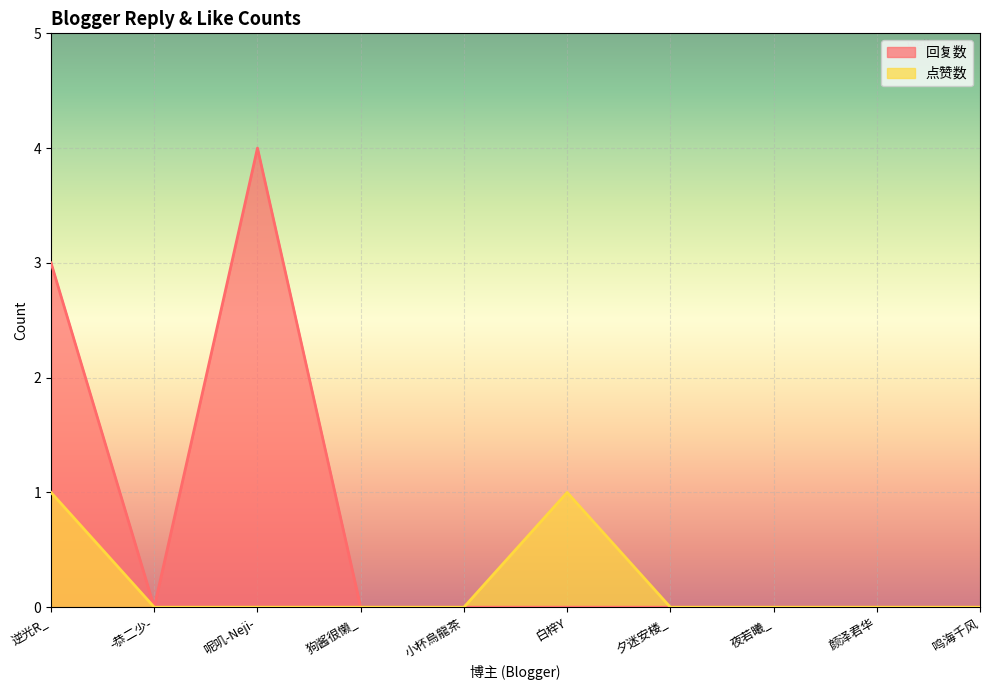

Is it true that 回复数 equals 2 at 呢叽-Neji-?

False